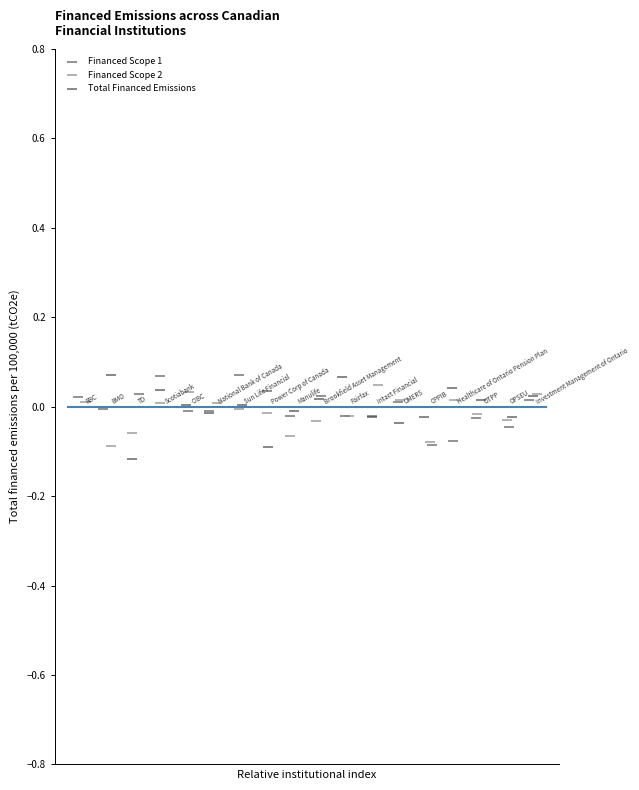

Which series has the widest spread of Y values?

Total Financed Emissions